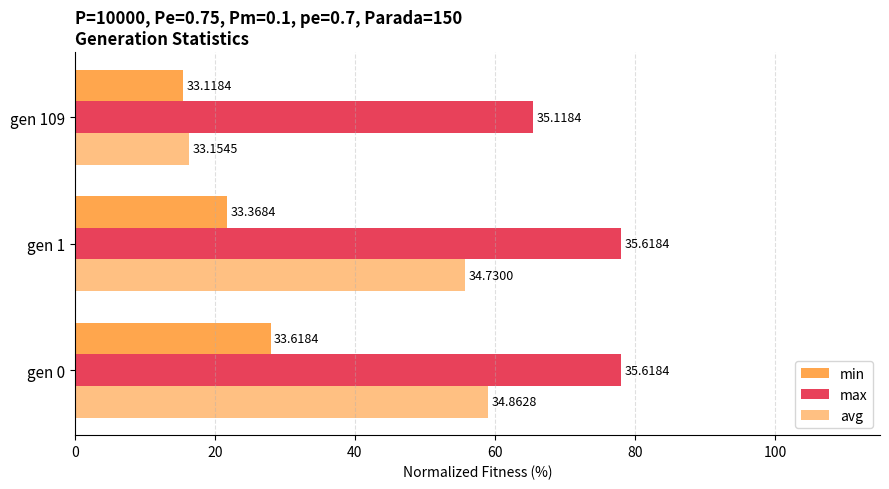

How many groups of bars are there?

3